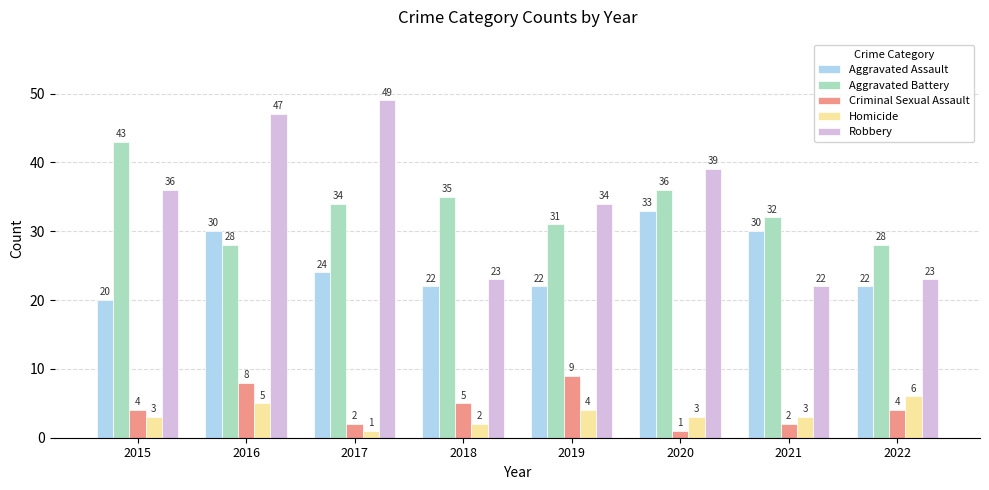

How many bars are there in each group?

5